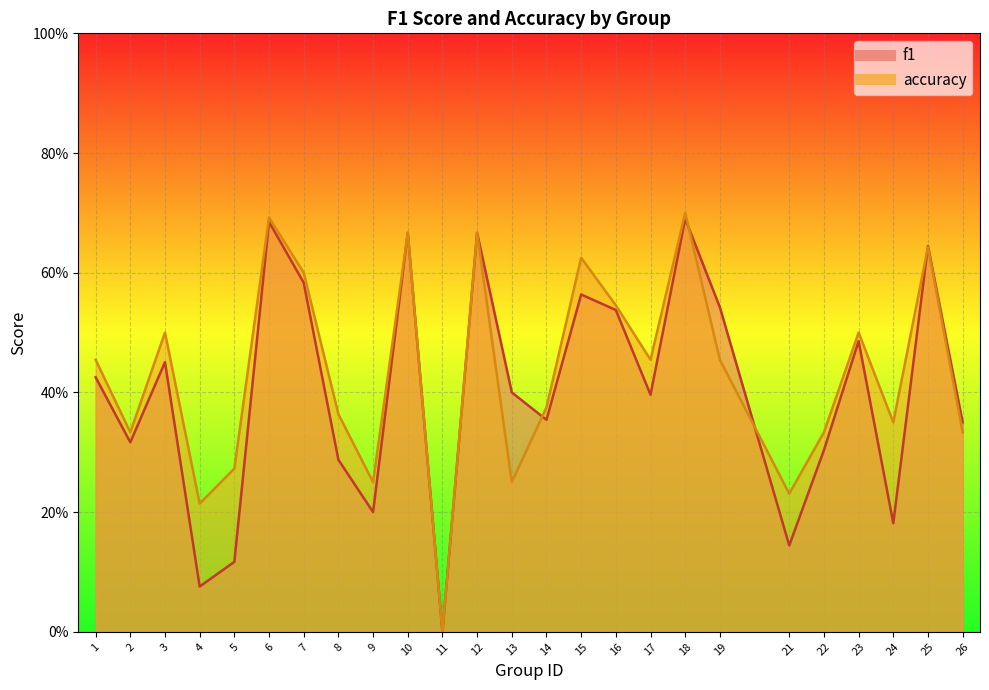

What is the maximum value for accuracy?

0.7